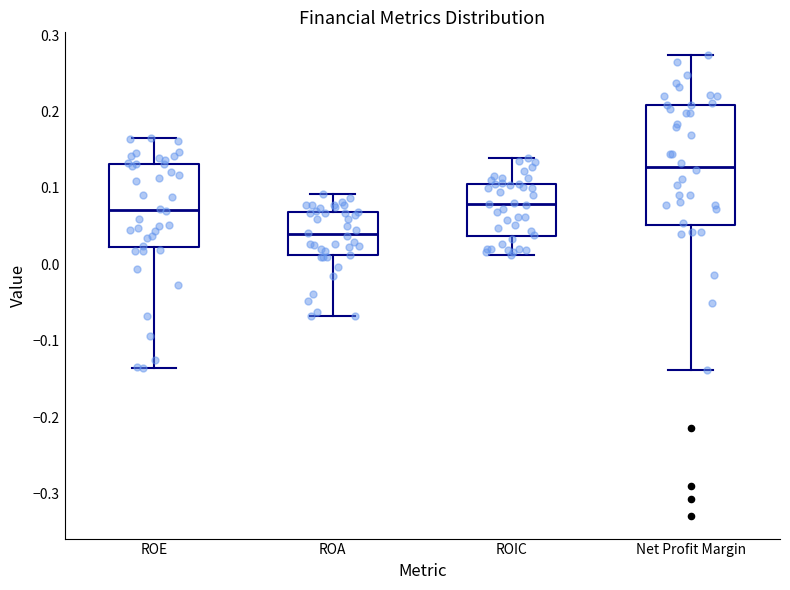

Which box has the highest median line?

Net Profit Margin